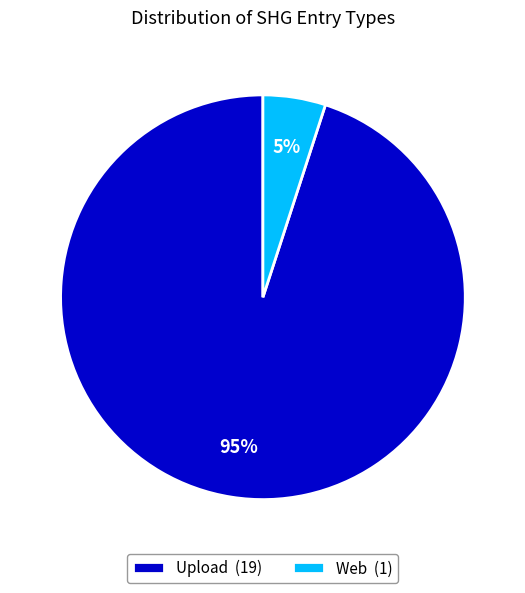

Approximately how many times larger is the value at Upload compared to Web?

19.0